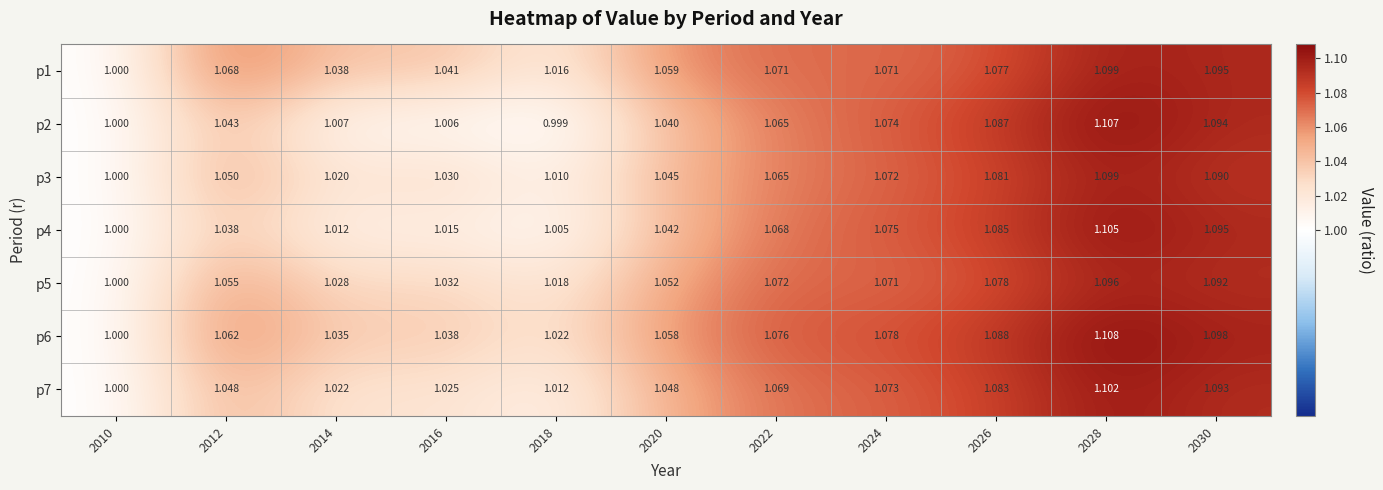

At which category is the sum across all series the highest?

2028